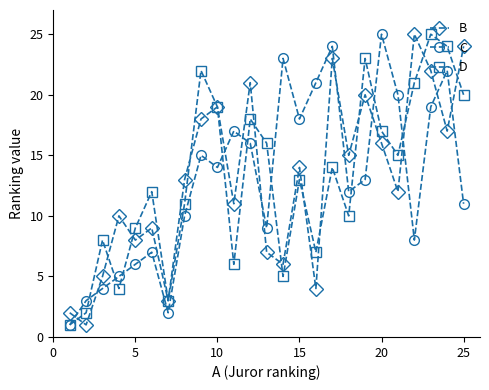

In D, how many points are higher than both neighbors (excluding endpoints)?

8